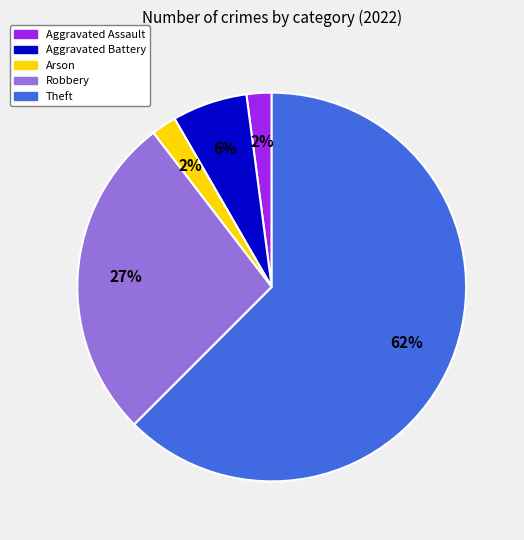

To the nearest percent, what is the average slice percentage?

20%